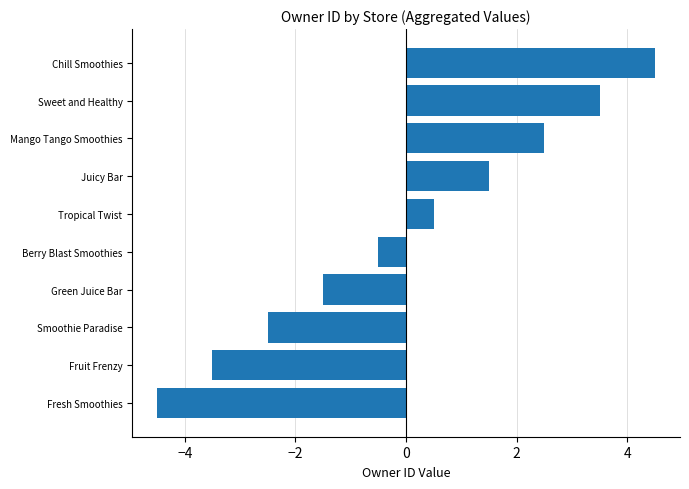

What is the difference between the maximum and minimum values?

9.0